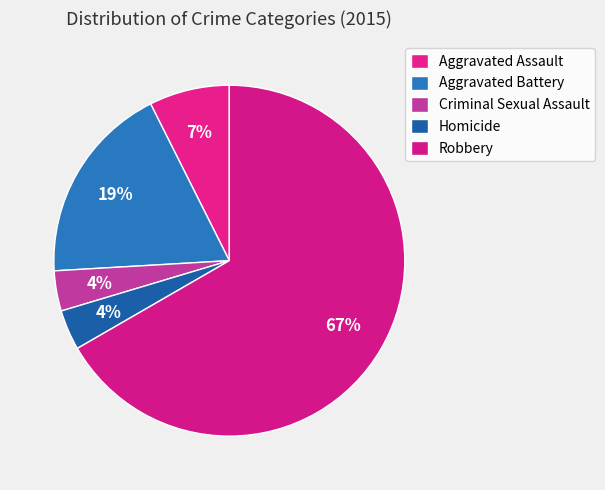

Count the number of slices in the pie.

5